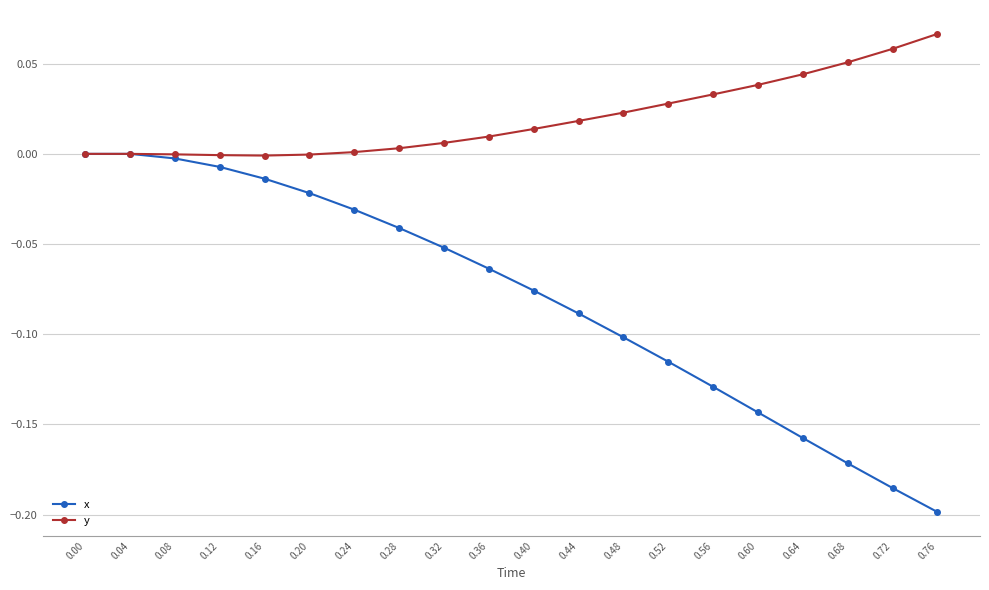

List the series in order of their overall mean, highest first.

y, x